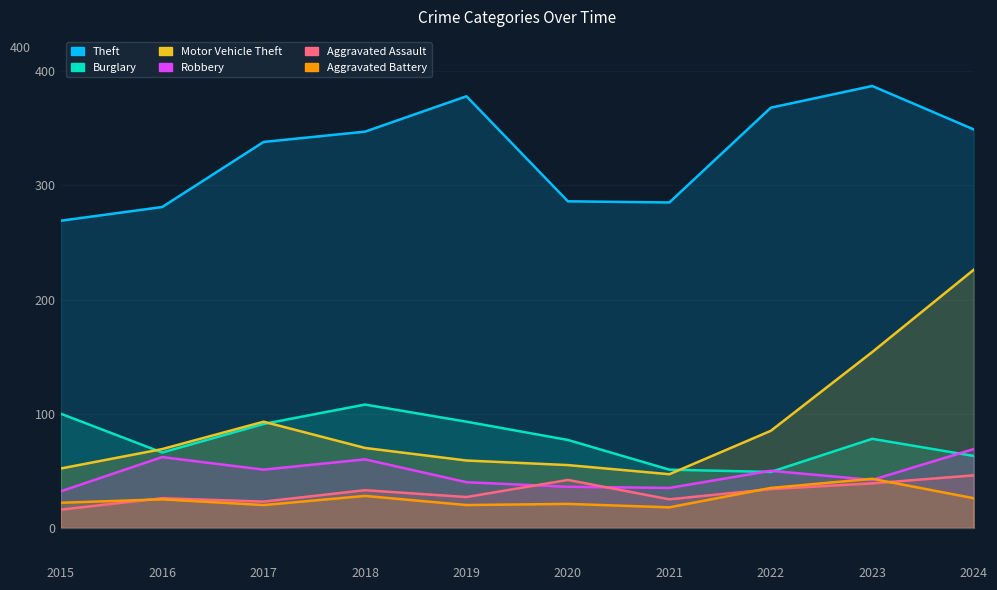

Does the chart have visible grid lines?

Yes